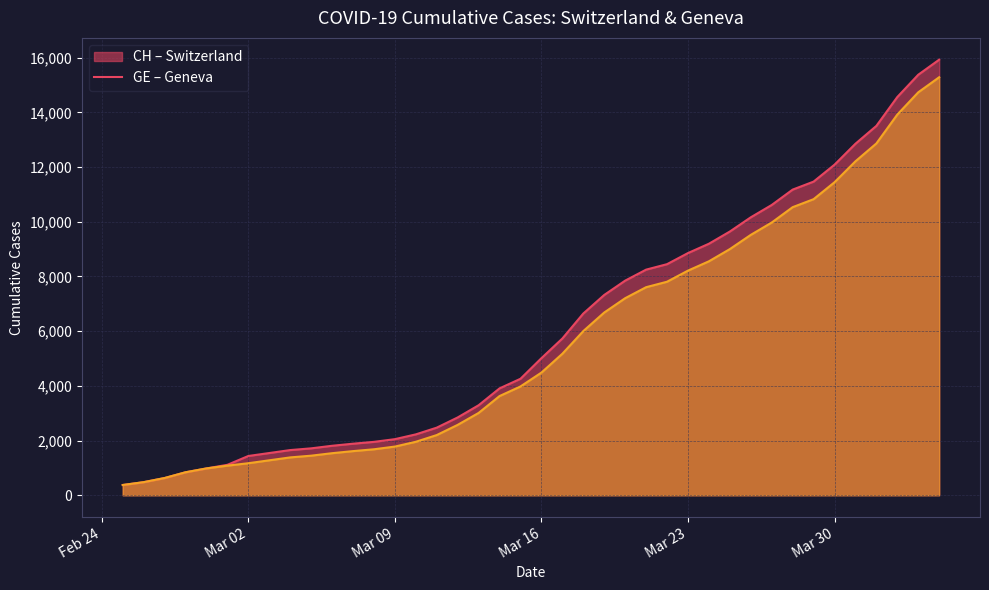

How many lines are shown in the chart?

2